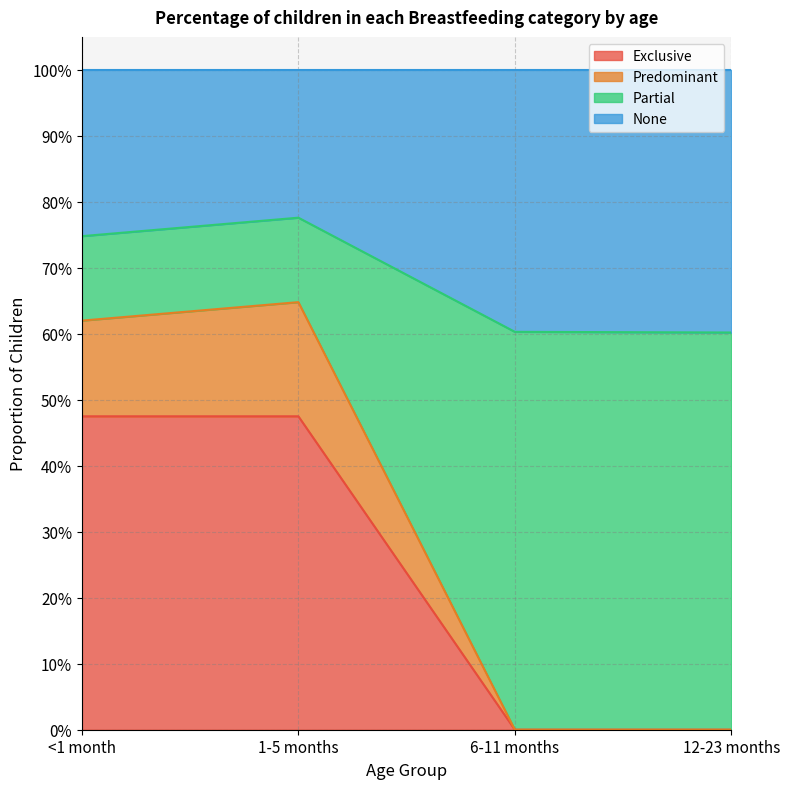

What are all the series names shown in the legend?

Exclusive, Predominant, Partial, None